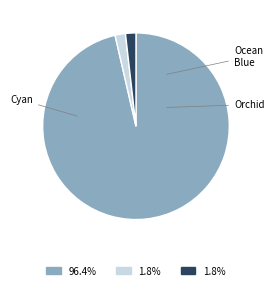

Is there any slice that represents more than half of the pie?

Yes